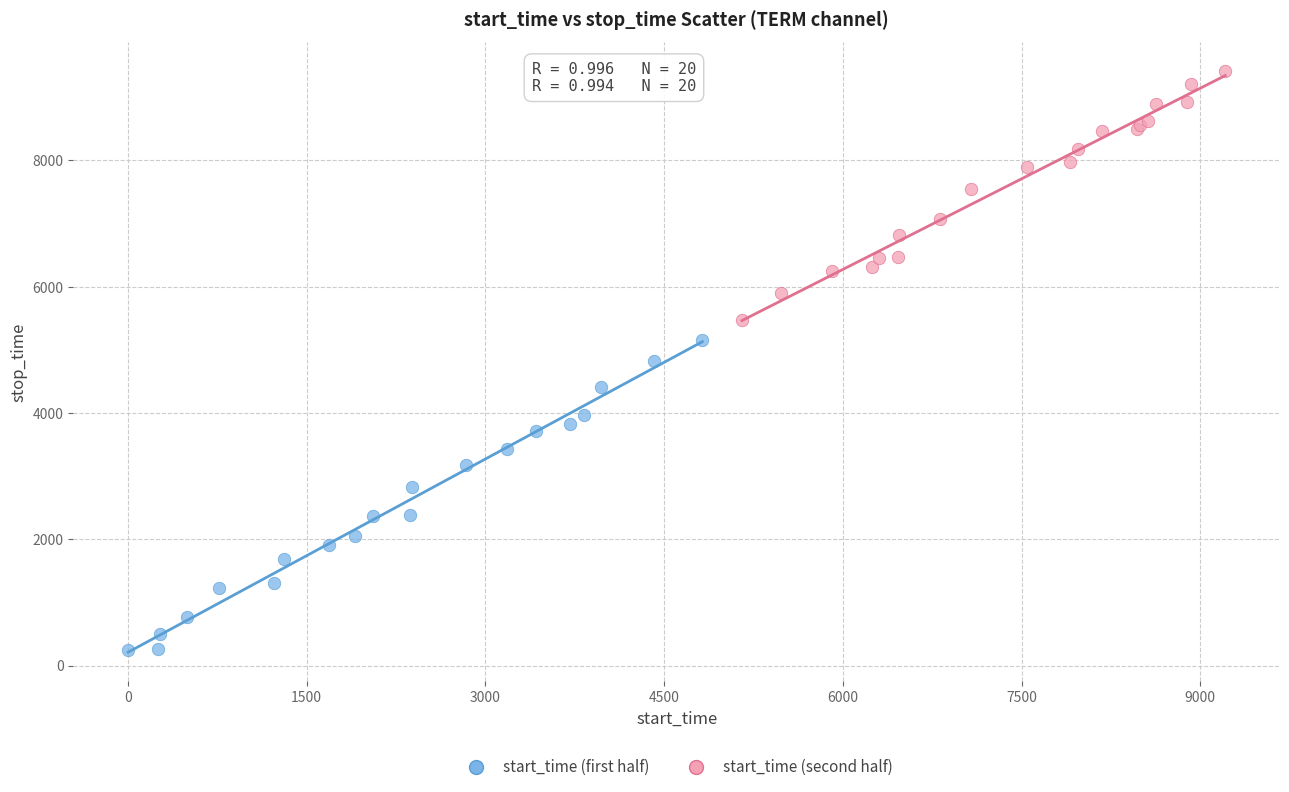

Which series contains the lowest Y value?

start_time (first half)